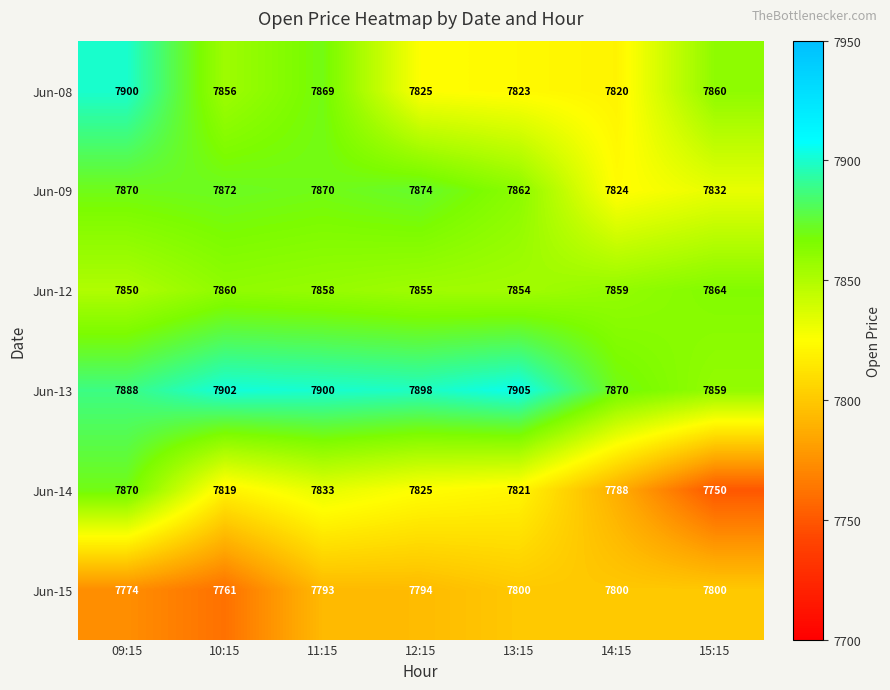

At which category is the sum across all series the highest?

09:15